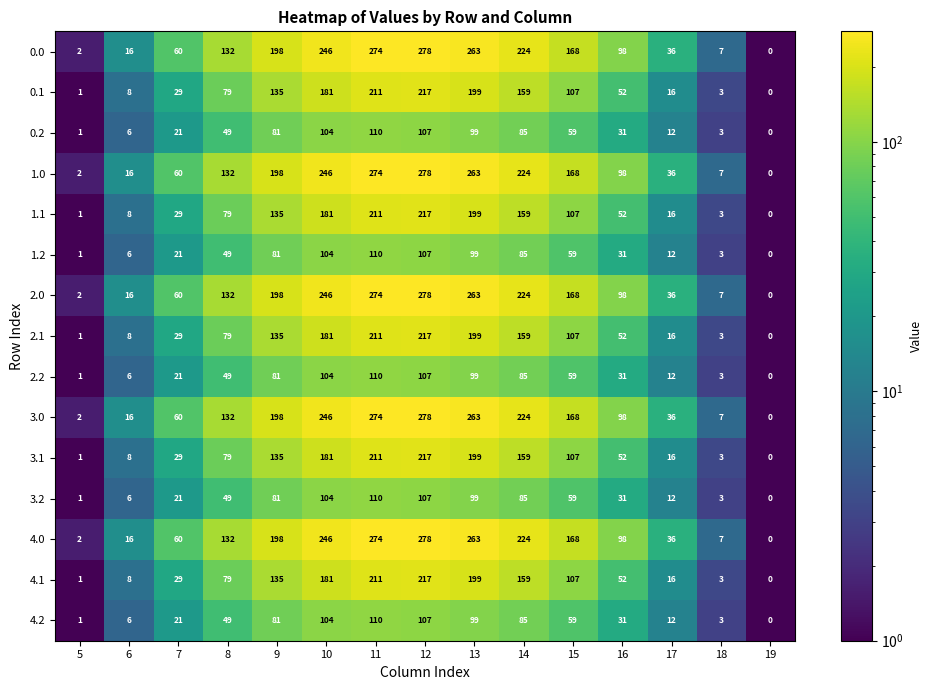

Which category has the highest value in the 2.2 series?

11